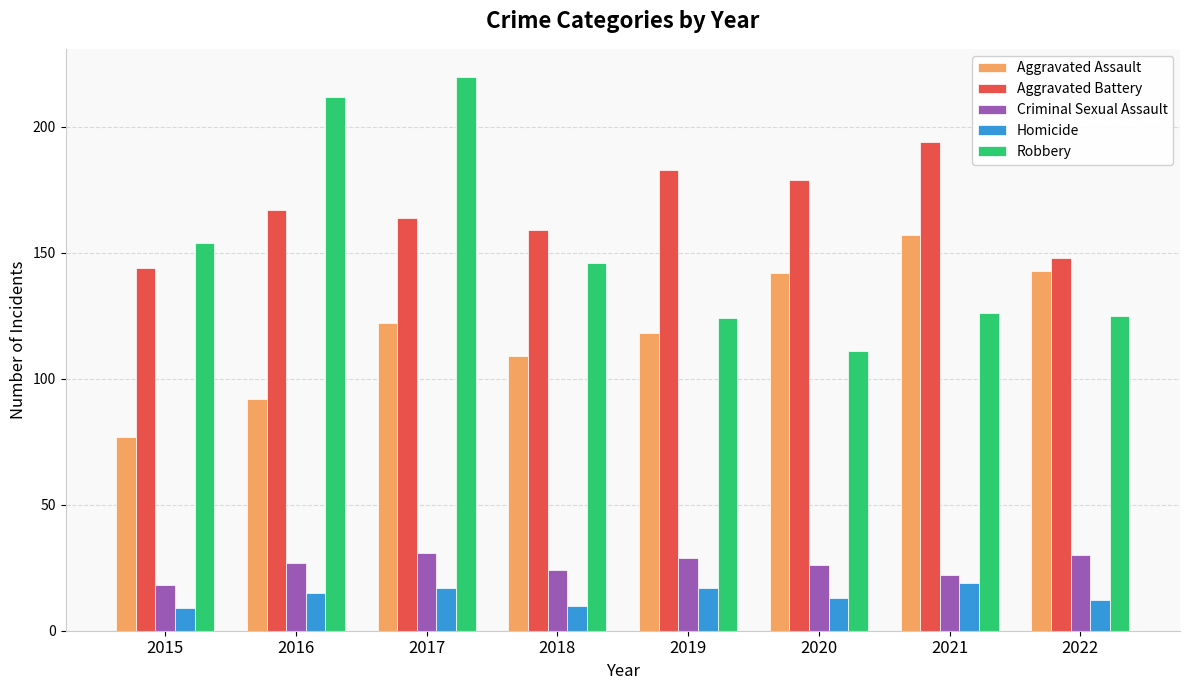

Reading right to left, transcribe all the data shown in this chart.

Aggravated Assault: 2022=143	2021=157	2020=142	2019=118	2018=109	2017=122	2016=92	2015=77
Aggravated Battery: 2022=148	2021=194	2020=179	2019=183	2018=159	2017=164	2016=167	2015=144
Criminal Sexual Assault: 2022=30	2021=22	2020=26	2019=29	2018=24	2017=31	2016=27	2015=18
Homicide: 2022=12	2021=19	2020=13	2019=17	2018=10	2017=17	2016=15	2015=9
Robbery: 2022=125	2021=126	2020=111	2019=124	2018=146	2017=220	2016=212	2015=154